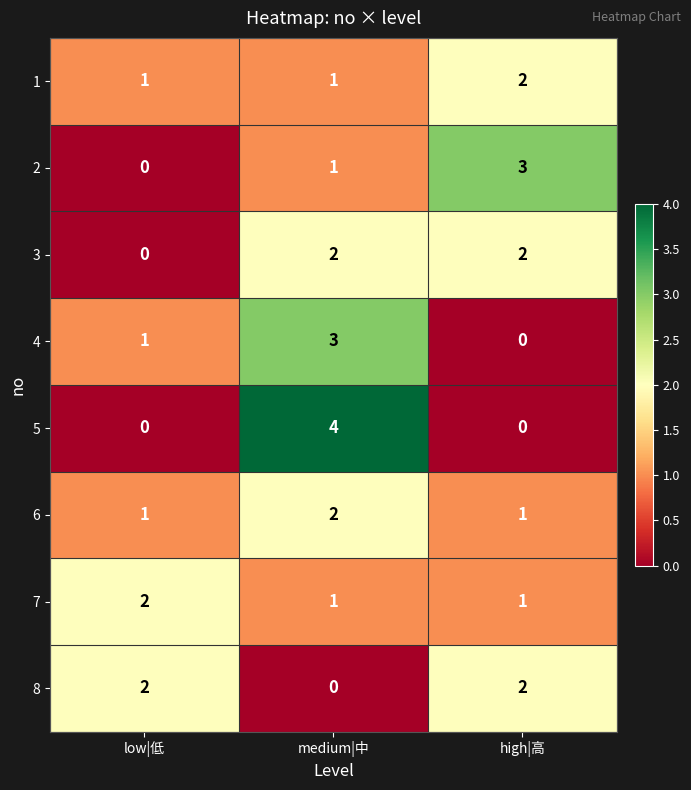

At how many categories does at least one series exceed 1?

3